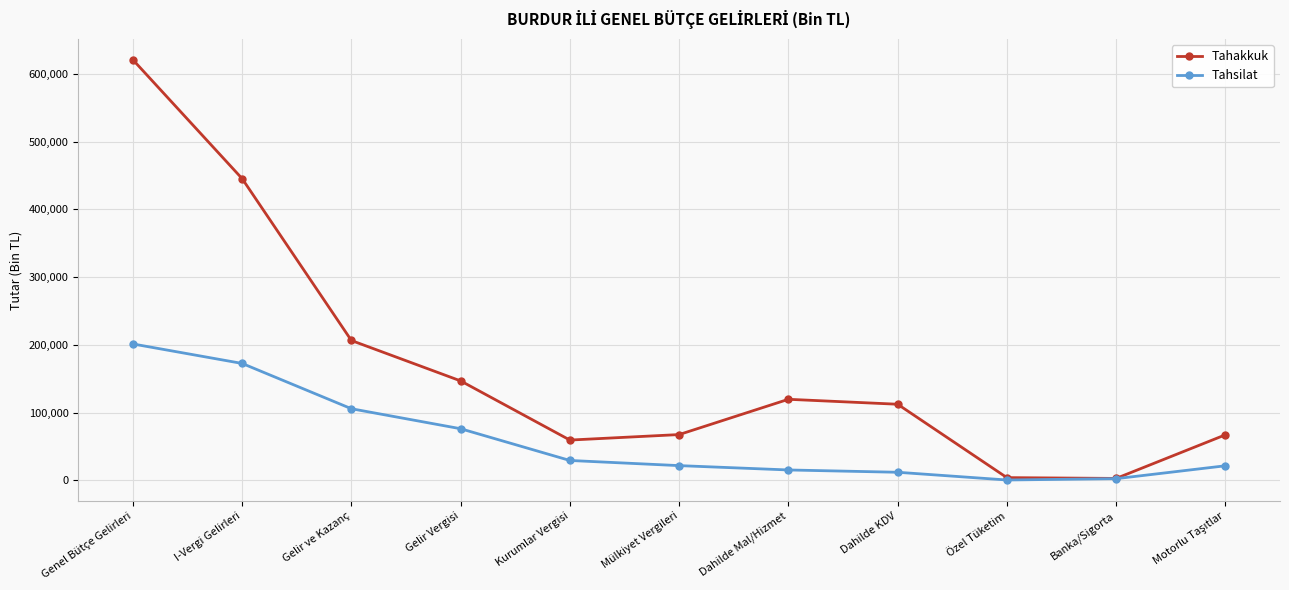

At how many categories does at least one series exceed 536456?

1